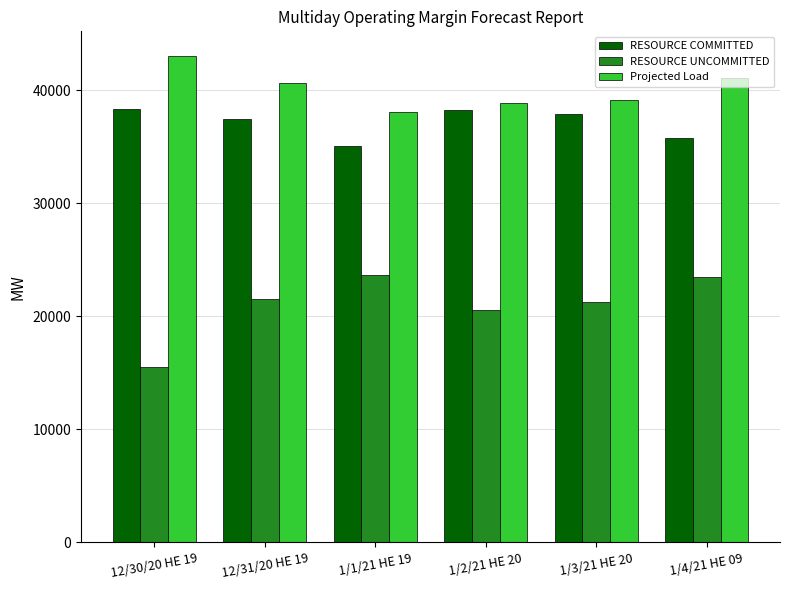

What is the greatest value displayed?

43068.0